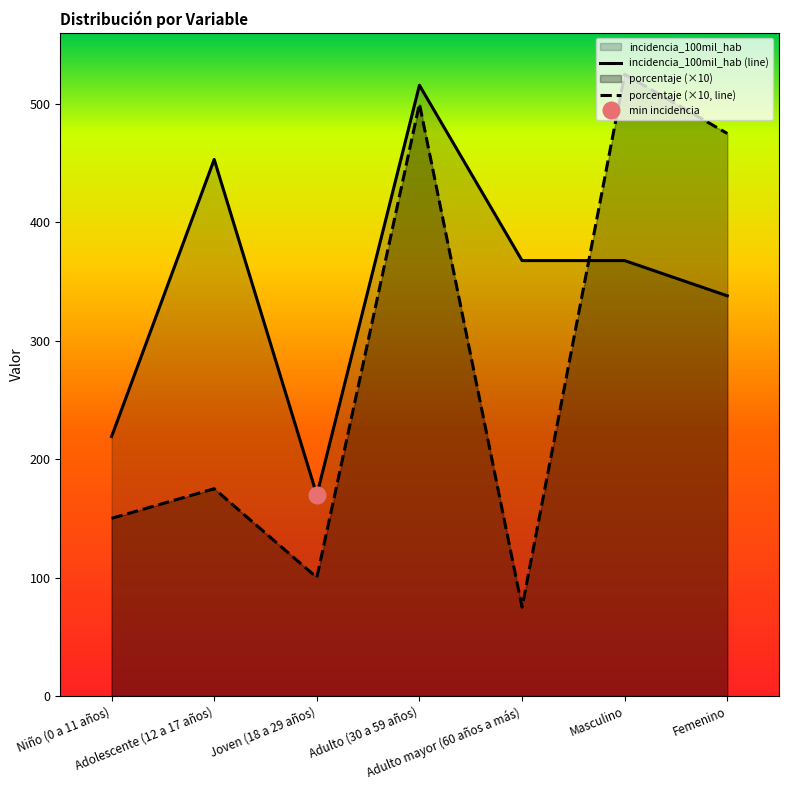

What is the sum of all incidencia_100mil_hab (line) values?

2430.8